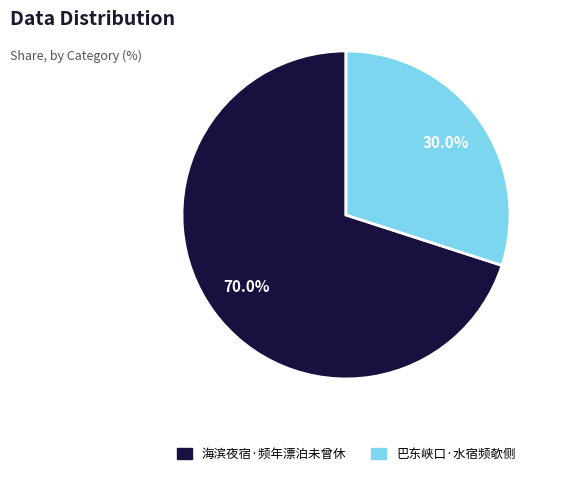

Does any single category account for the majority?

Yes